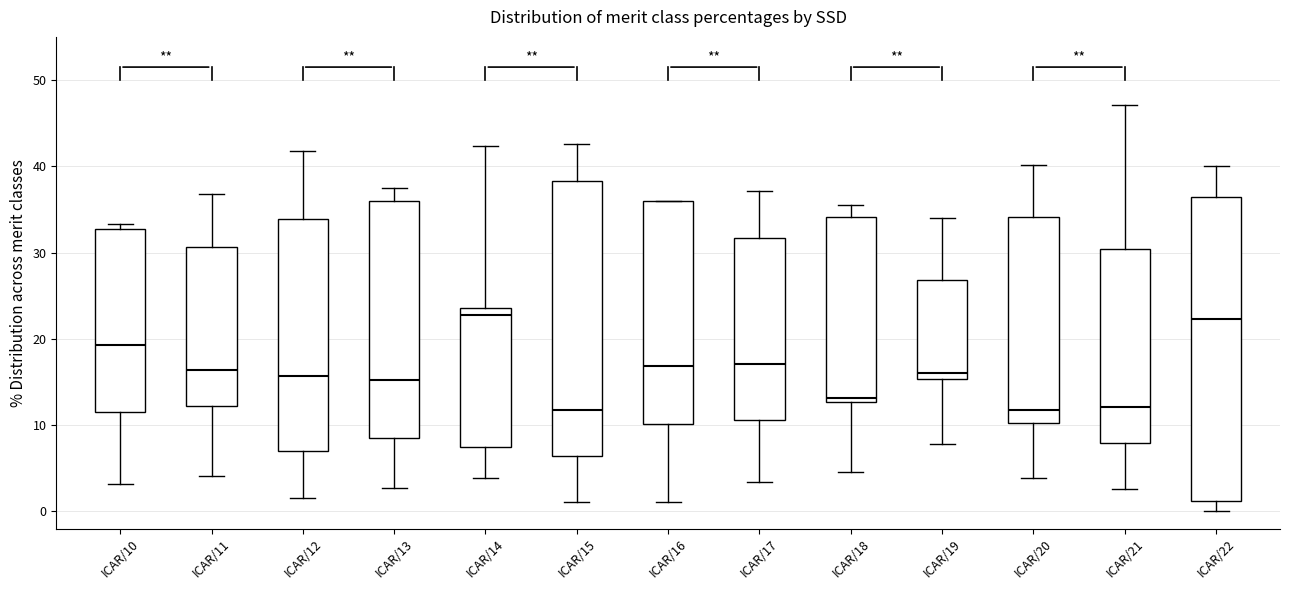

Reading left to right, transcribe this box plot: for each box, give where its median line is, the range the box spans, and where its two whiskers end, as read against the y-axis. The values are not printed on the chart, so give them approximately, as read against the axis.

ICAR/10: median 19, box 12 to 33, whiskers 3 to 33 (just above the box's upper edge)
ICAR/11: median 16, box 12 to 31, whiskers 4 to 37
ICAR/12: median 16, box 7 to 34, whiskers 2 to 42
ICAR/13: median 15, box 8 to 36, whiskers 3 to 38
ICAR/14: median 23, box 7 to 24, whiskers 4 to 42
ICAR/15: median 12, box 6 to 38, whiskers 1 to 43
ICAR/16: median 17, box 10 to 36, whiskers 1 to 36
ICAR/17: median 17, box 11 to 32, whiskers 3 to 37
ICAR/18: median 13 (just above the box's lower edge), box 13 to 34, whiskers 5 to 36
ICAR/19: median 16, box 15 to 27, whiskers 8 to 34
ICAR/20: median 12, box 10 to 34, whiskers 4 to 40
ICAR/21: median 12, box 8 to 30, whiskers 3 to 47
ICAR/22: median 22, box 1 to 36, whiskers 0 to 40